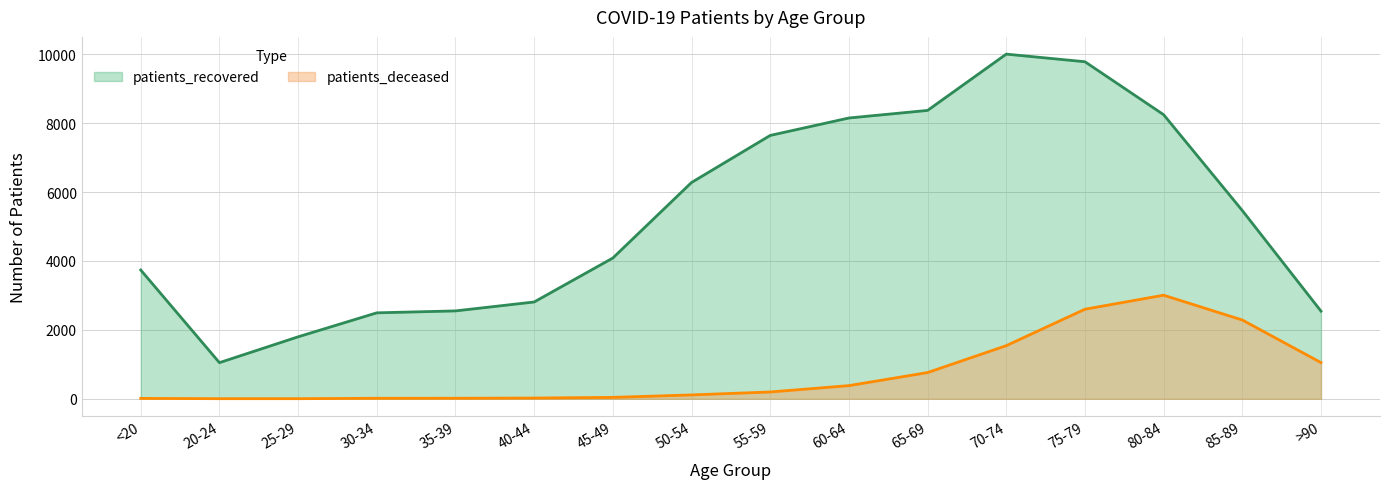

What is the total value across all series at 75-79?

12383